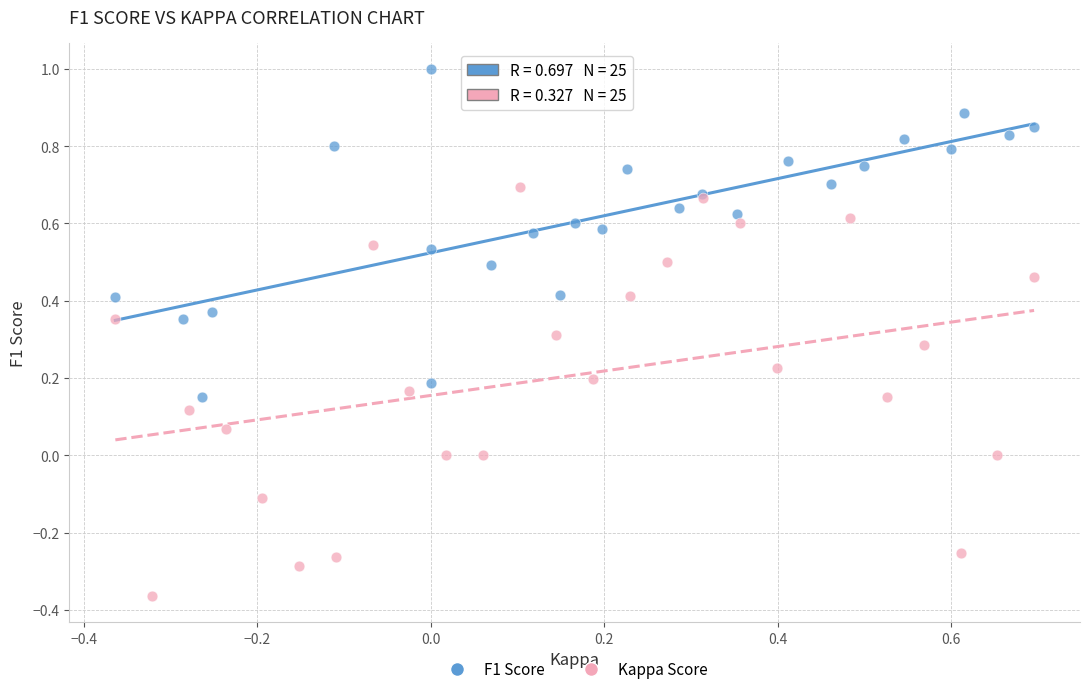

Which series contains the lowest Y value?

Kappa Score